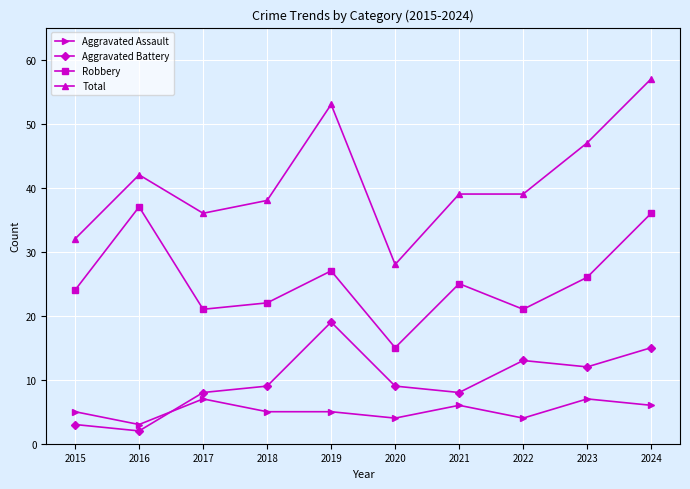

How many categories are shown in the chart?

10